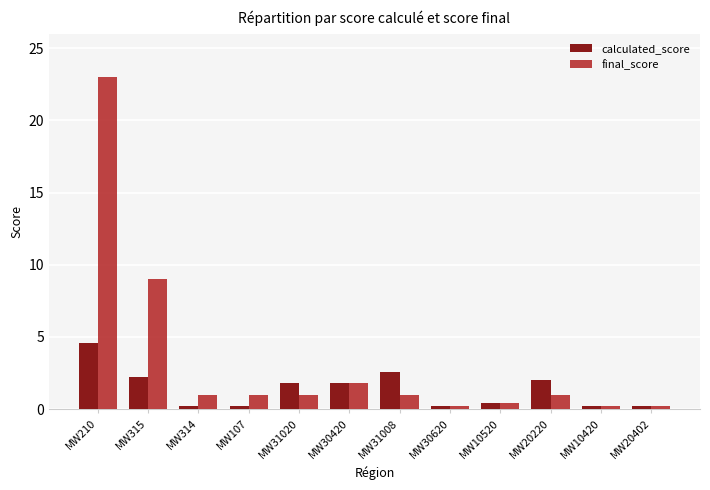

What are all the series names shown in the legend?

calculated_score, final_score